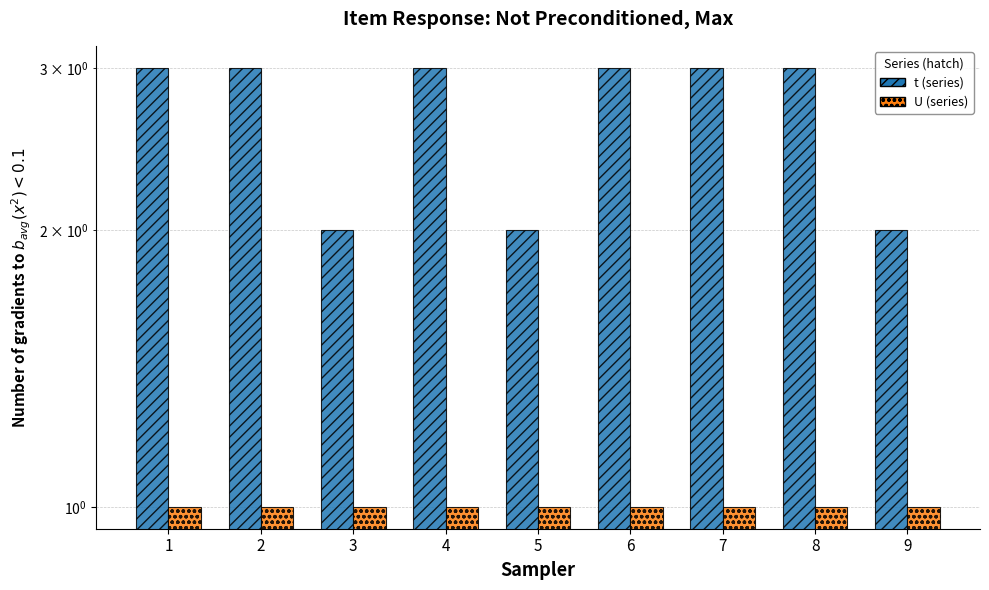

Rank the categories by t value from highest to lowest.

1, 2, 4, 6, 7, 8, 3, 5, 9